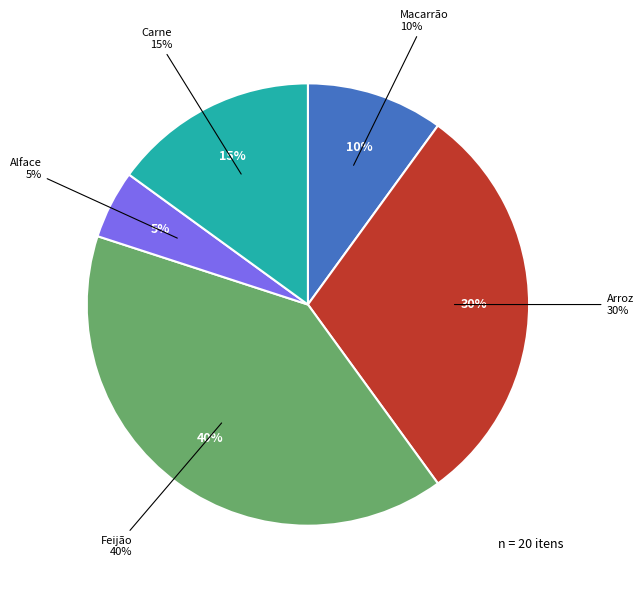

Does Alface account for over 50% of the chart?

No